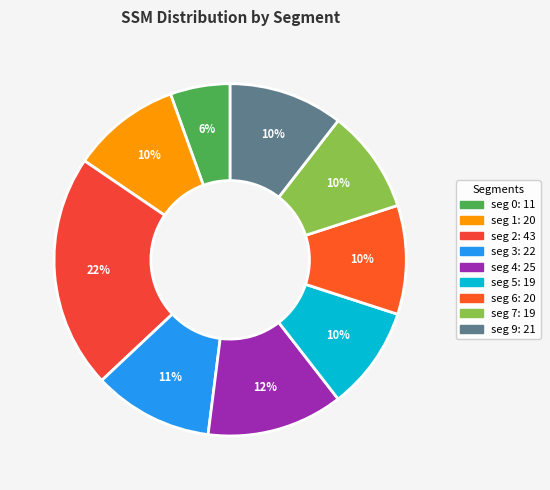

What is the change in value from seg 6 to seg 7?

-1